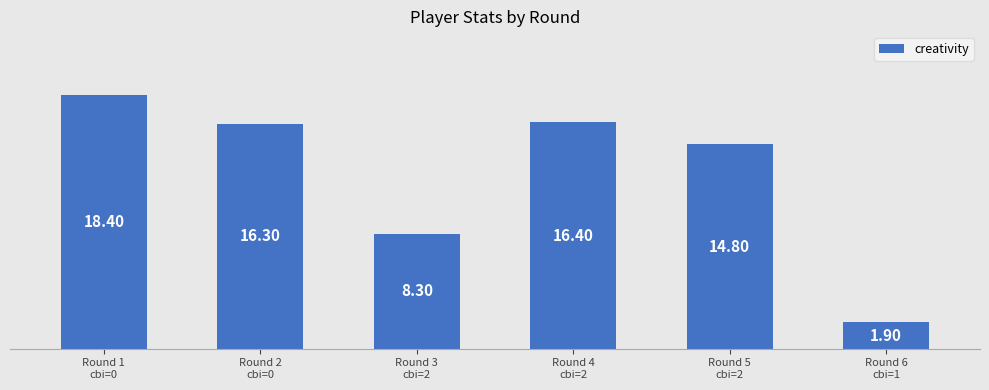

What is the difference between the second highest and minimum values?

14.5